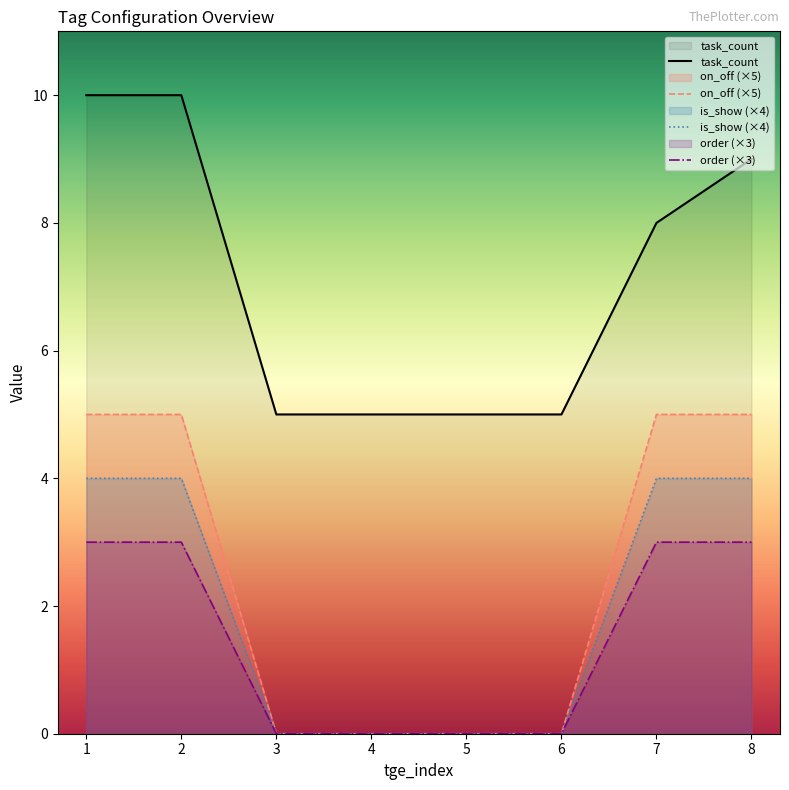

What are all the series names shown in the legend?

task_count, on_off (×5), is_show (×4), order (×3)